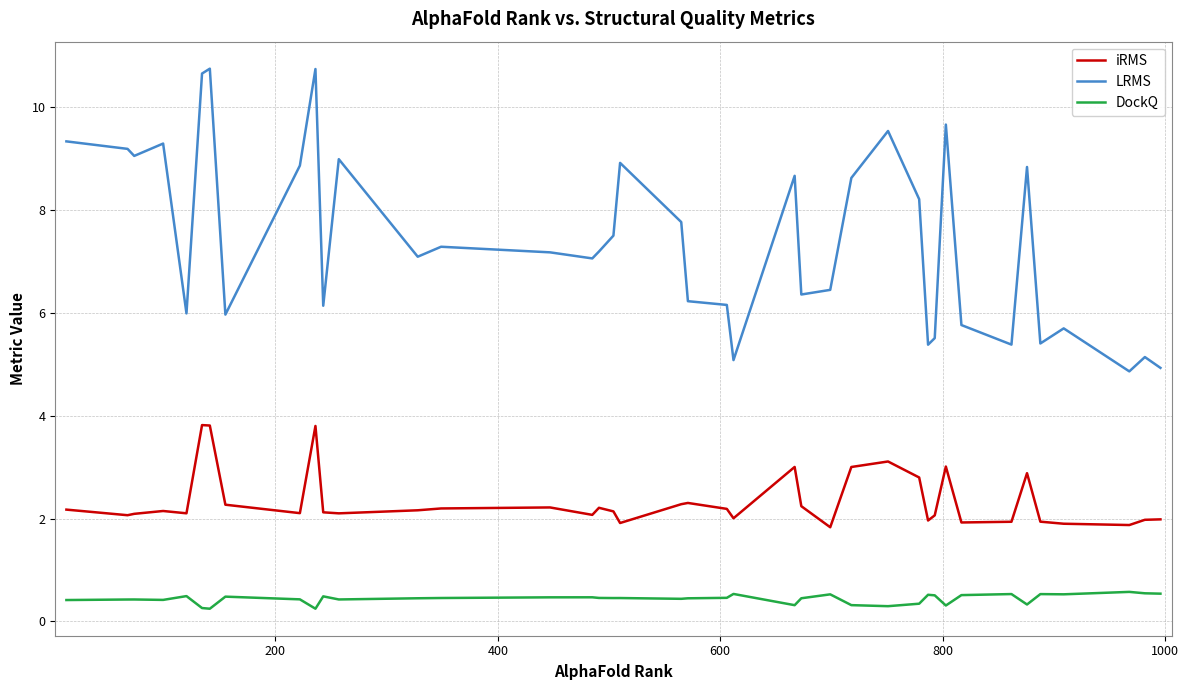

True or false: LRMS and iRMS intersect in this chart.

False